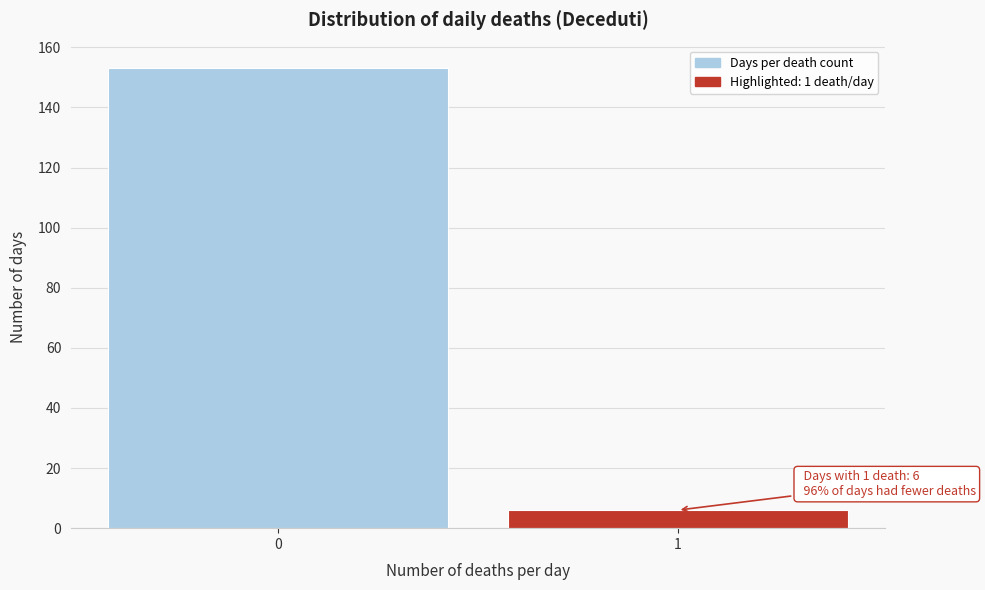

Reading left to right, extract all data points from this chart.

0=153	1=6